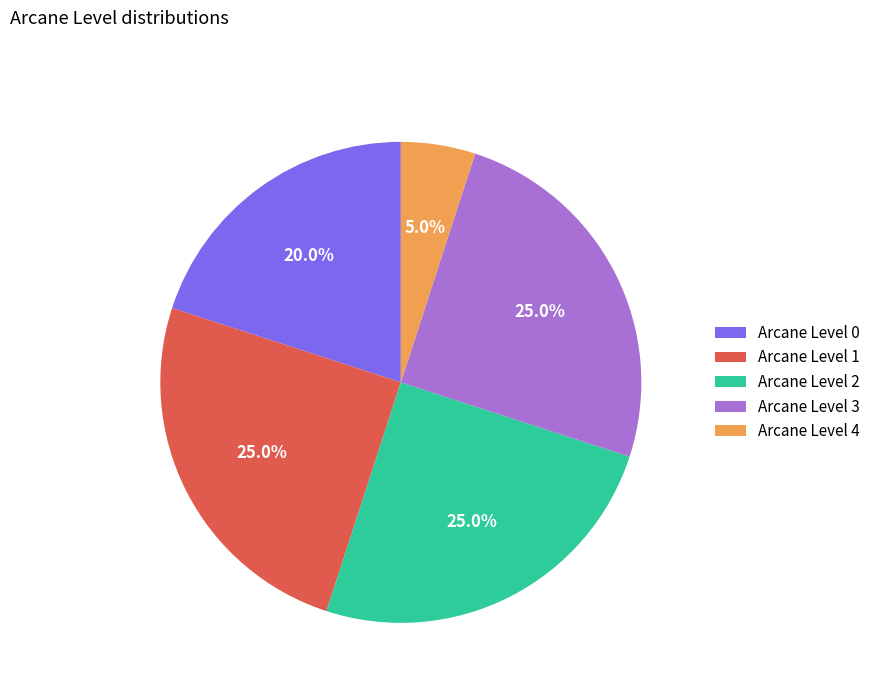

Does Arcane Level 4 account for over 50% of the chart?

No